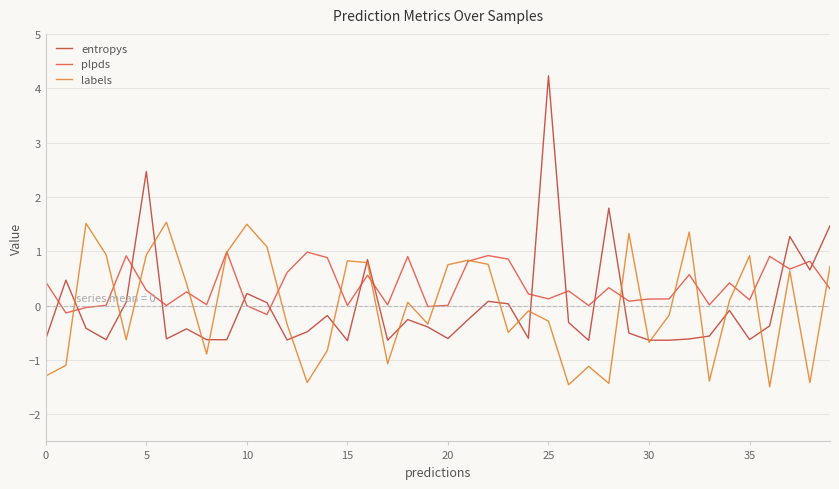

Which series has the largest total across all categories?

plpds